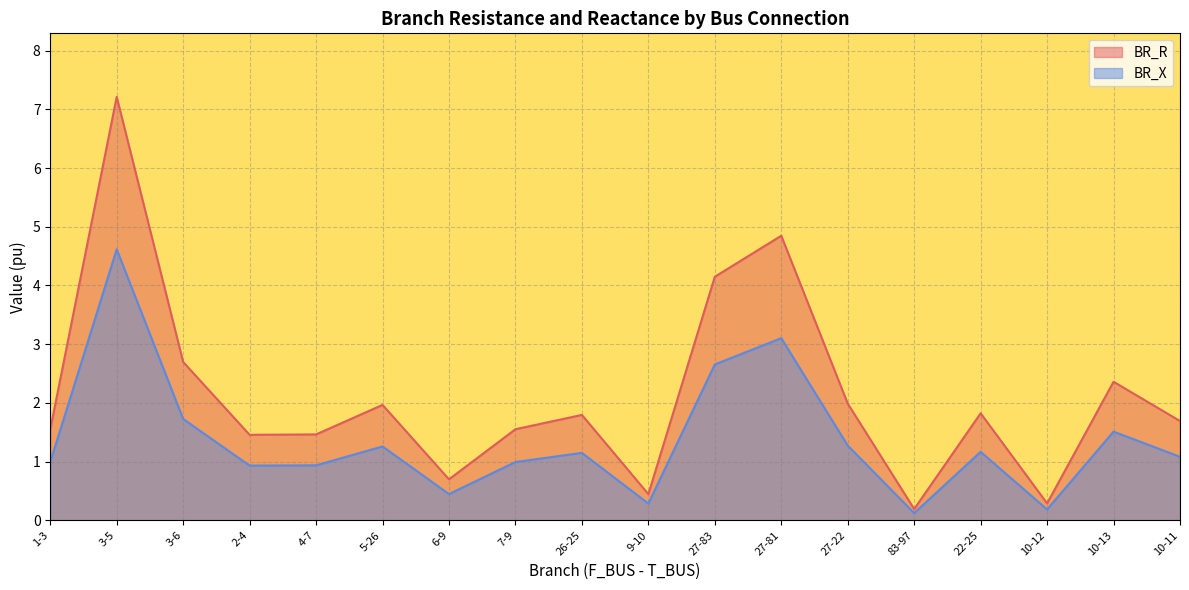

Reading right to left, transcribe all the data shown in this chart.

BR_R: 10-11=1.7	10-13=2.4	10-12=0.3	22-25=1.8	83-97=0.2	27-22=2.0	27-81=4.8	27-83=4.1	9-10=0.4	26-25=1.8	7-9=1.6	6-9=0.7	5-26=2.0	4-7=1.5	2-4=1.5	3-6=2.7	3-5=7.2	1-3=1.5
BR_X: 10-11=1.1	10-13=1.5	10-12=0.2	22-25=1.2	83-97=0.1	27-22=1.3	27-81=3.1	27-83=2.7	9-10=0.3	26-25=1.1	7-9=1.0	6-9=0.4	5-26=1.3	4-7=0.9	2-4=0.9	3-6=1.7	3-5=4.6	1-3=1.0